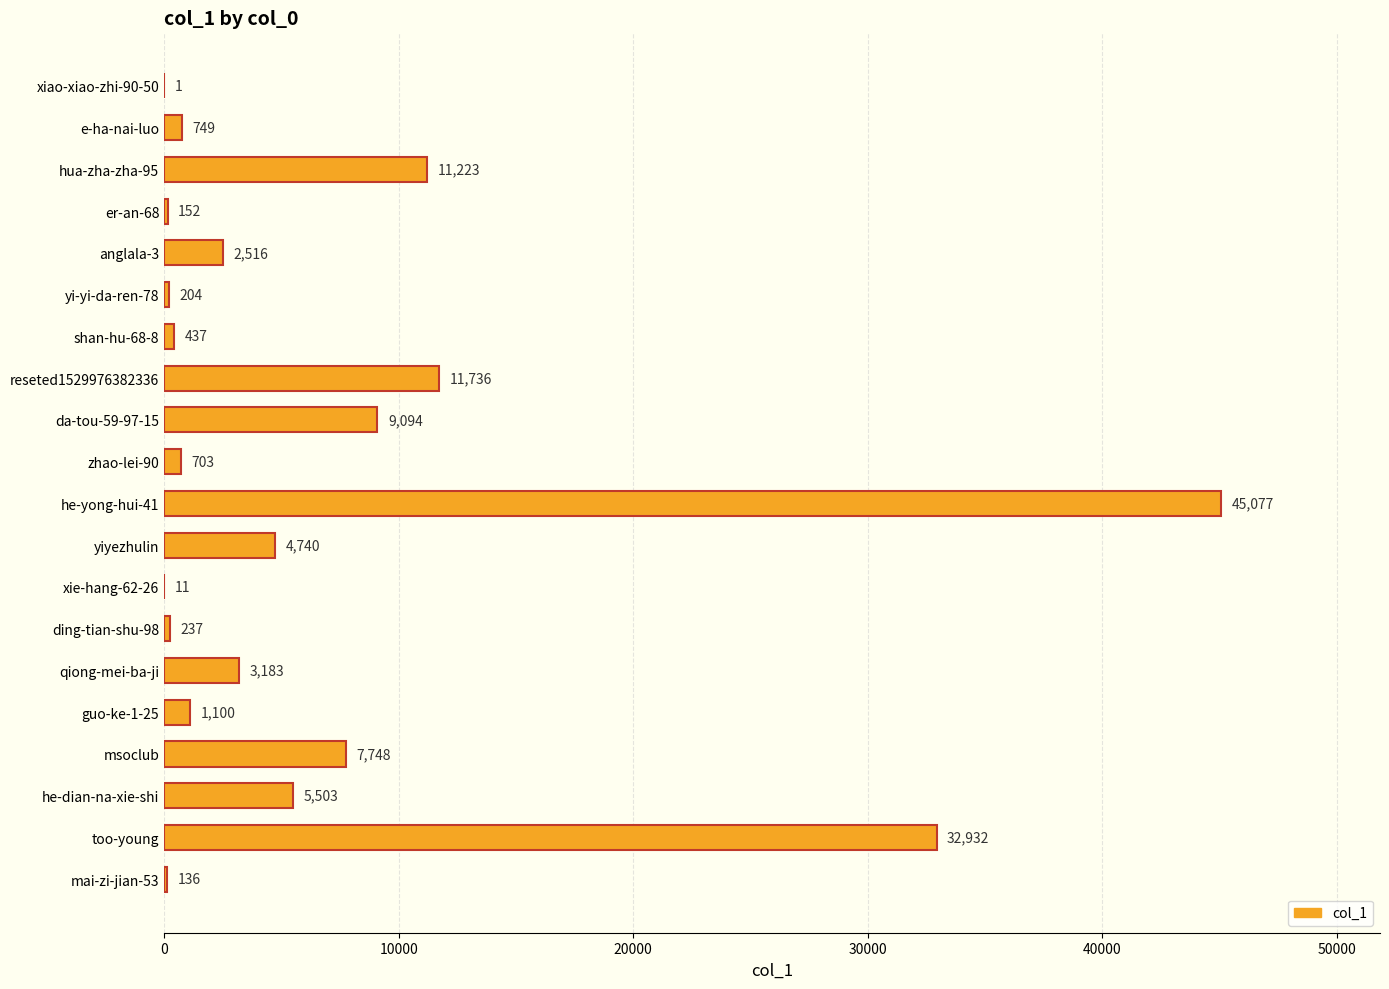

What is the sum of the values at yiyezhulin and ding-tian-shu-98?

4977